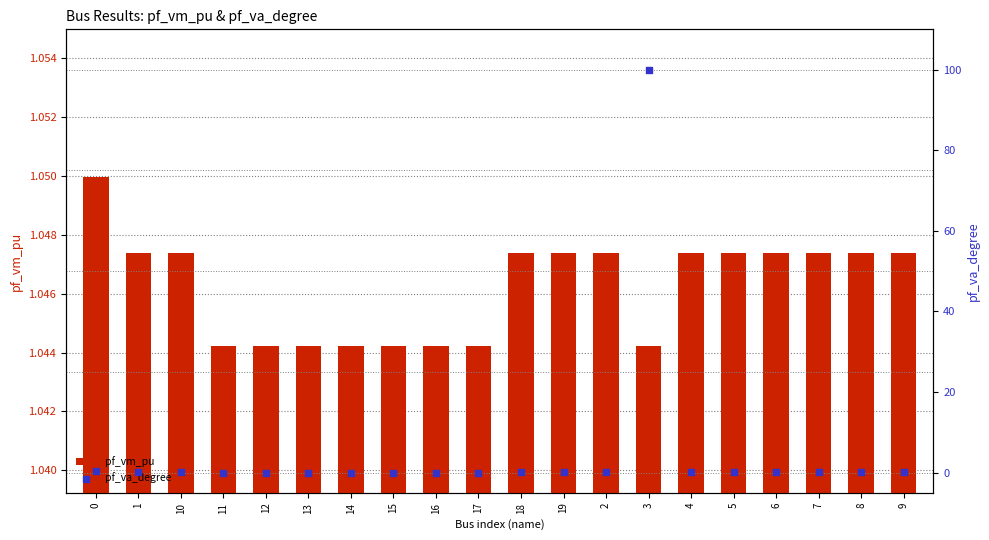

Which series contains the highest Y value?

pf_va_degree